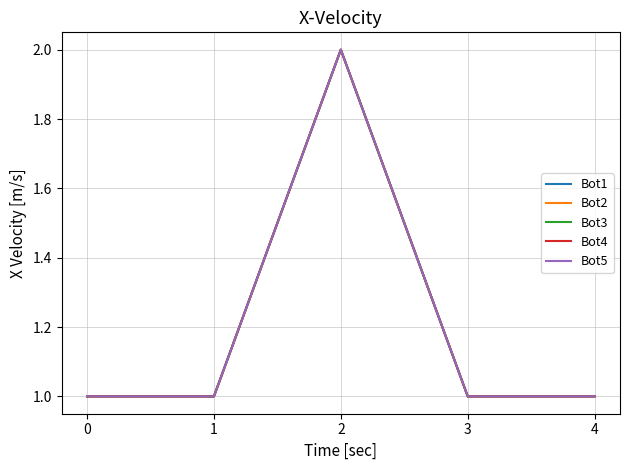

Is this an area chart (filled region under the line)?

No